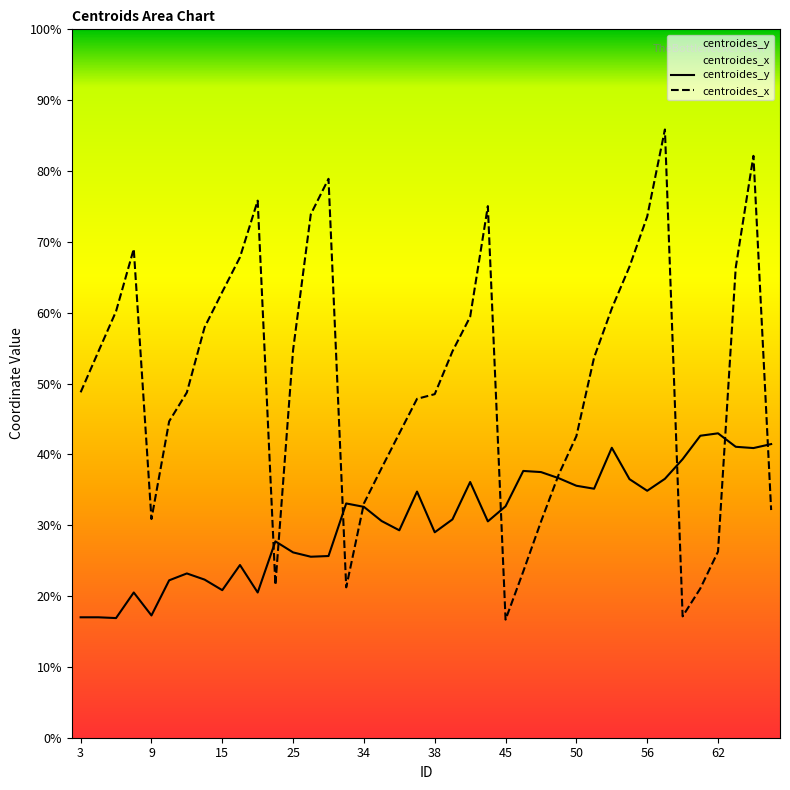

Reading left to right, transcribe all the data shown in this chart.

centroides_y: 17.0	17.0	16.9	20.5	17.3	22.2	23.2	22.3	20.8	24.4	20.5	27.7	26.2	25.6	25.6	33.1	32.6	30.6	29.3	34.8	29.0	30.8	36.1	30.5	32.7	37.7	37.5	36.6	35.6	35.1	40.9	36.5	34.9	36.5	39.3	42.6	43.0	41.1	40.9	41.5
centroides_x: 48.8	54.5	60.2	69.0	30.9	44.7	48.7	57.9	62.9	67.8	75.8	21.6	54.7	73.9	78.9	21.2	33.1	38.1	43.0	47.8	48.5	54.5	59.4	75.0	16.7	23.5	30.5	37.1	42.6	53.7	60.6	66.5	73.6	85.9	17.1	21.1	26.3	66.4	82.1	32.1